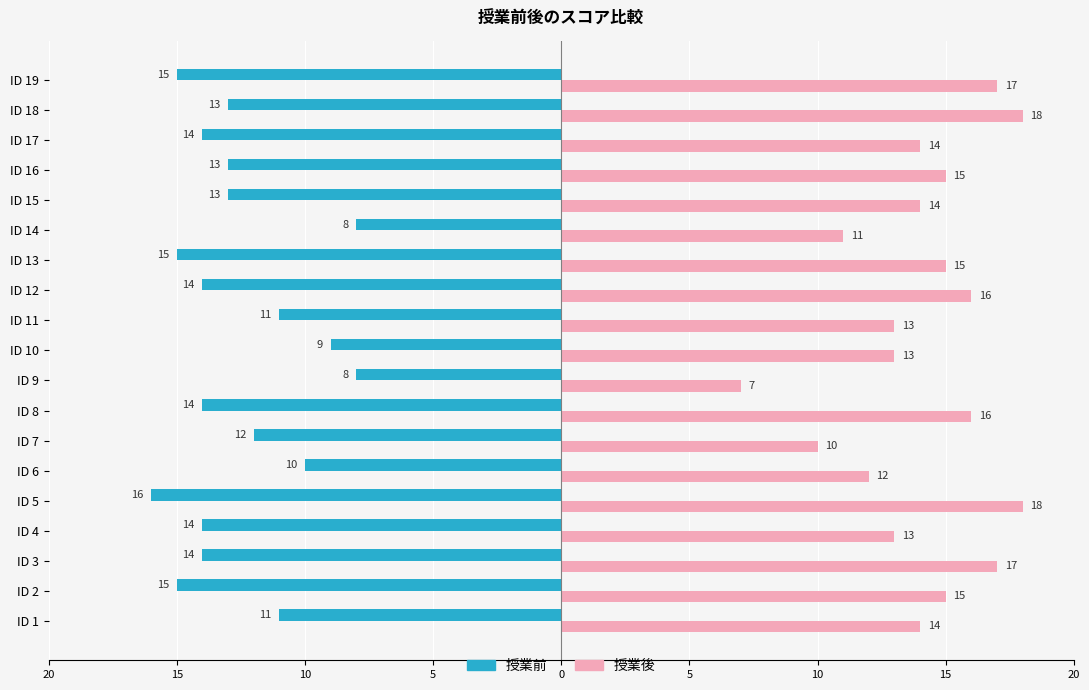

What is the label of the 10th bar from the right?

9